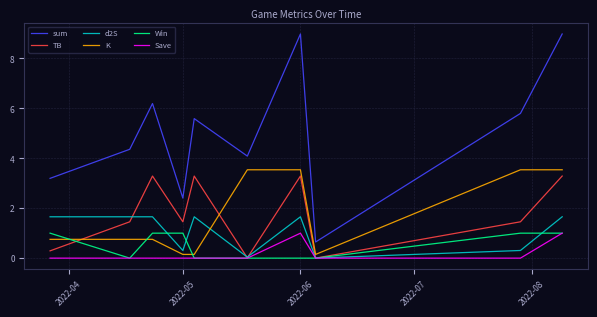

Which series has the widest spread of values?

sum